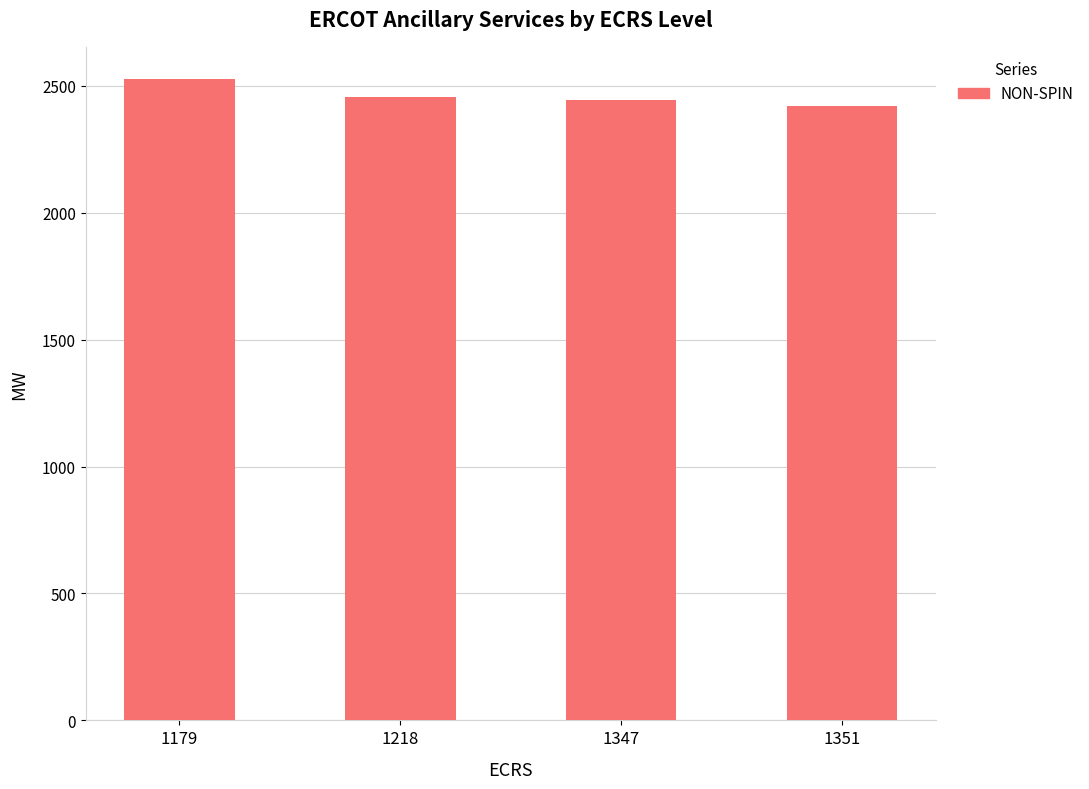

Is it true that the value at 1179 is 1741.4?

False